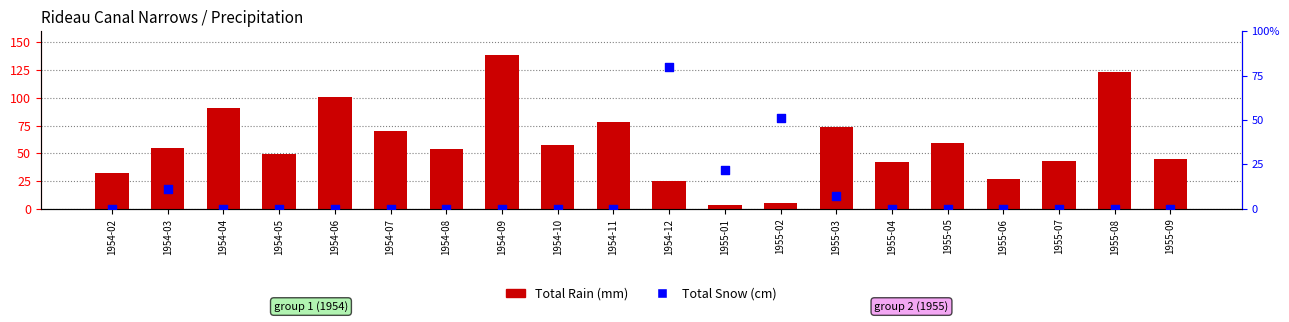

Which series contains the highest Y value?

Total Rain (mm)